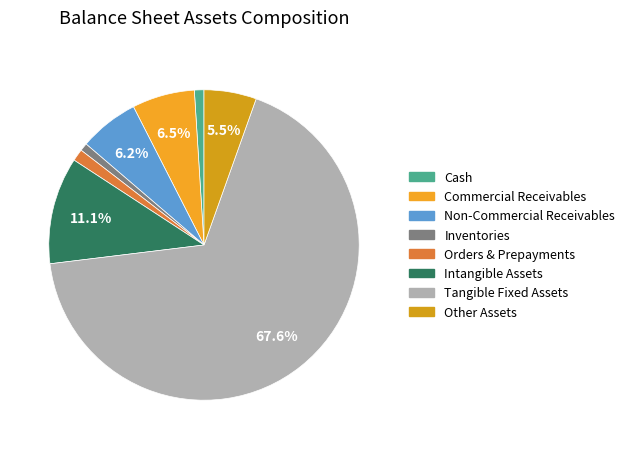

Count the number of slices in the pie.

8